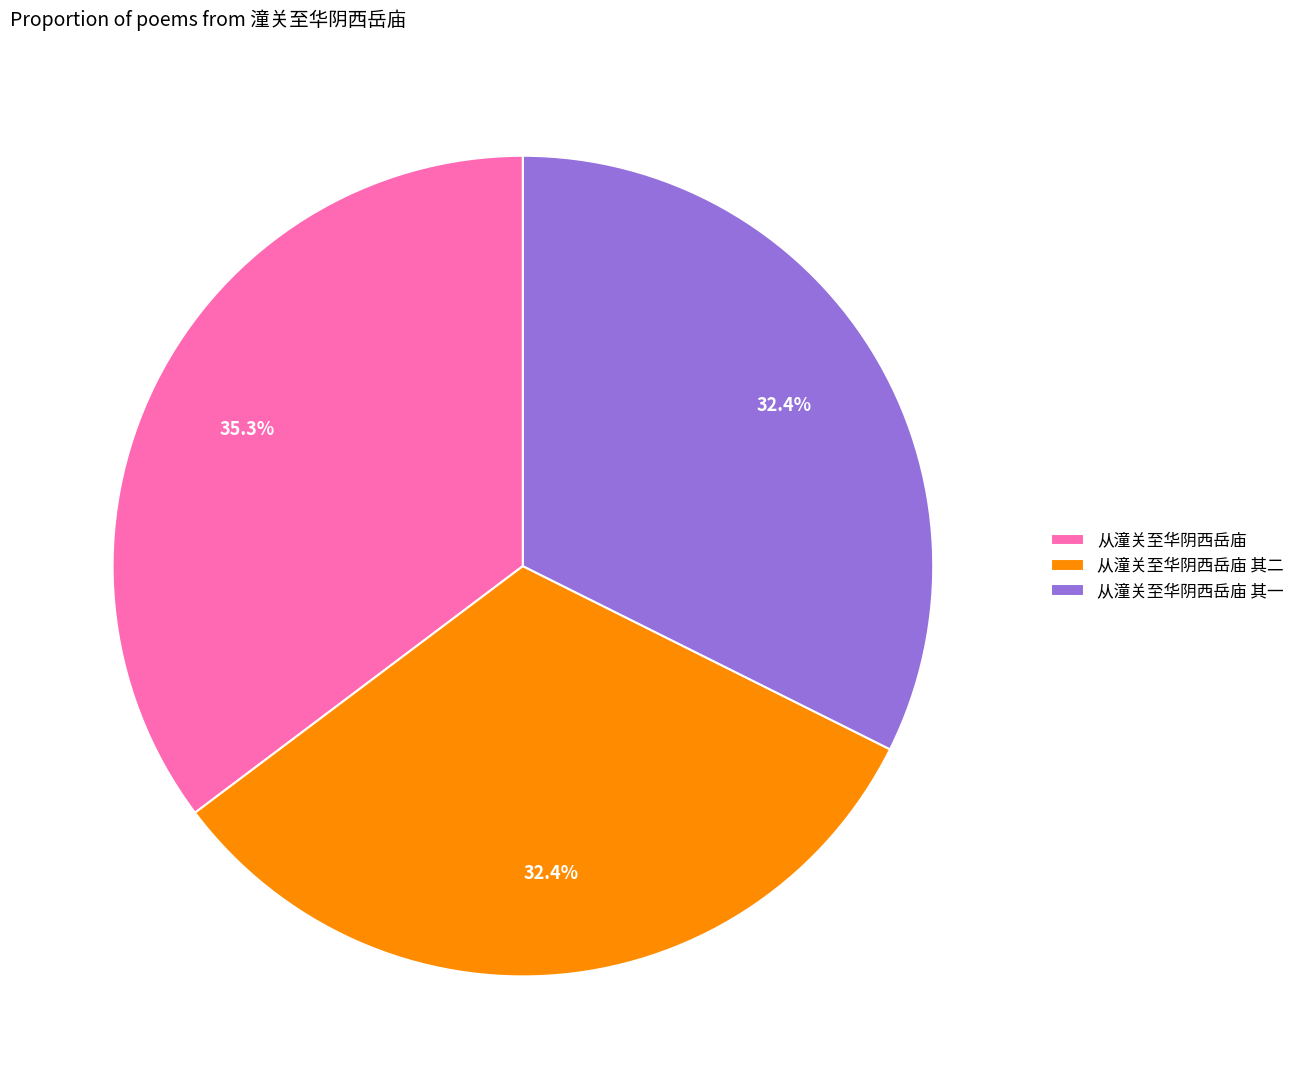

True or false: 从潼关至华阴西岳庙 其二 accounts for 41% of the total.

False